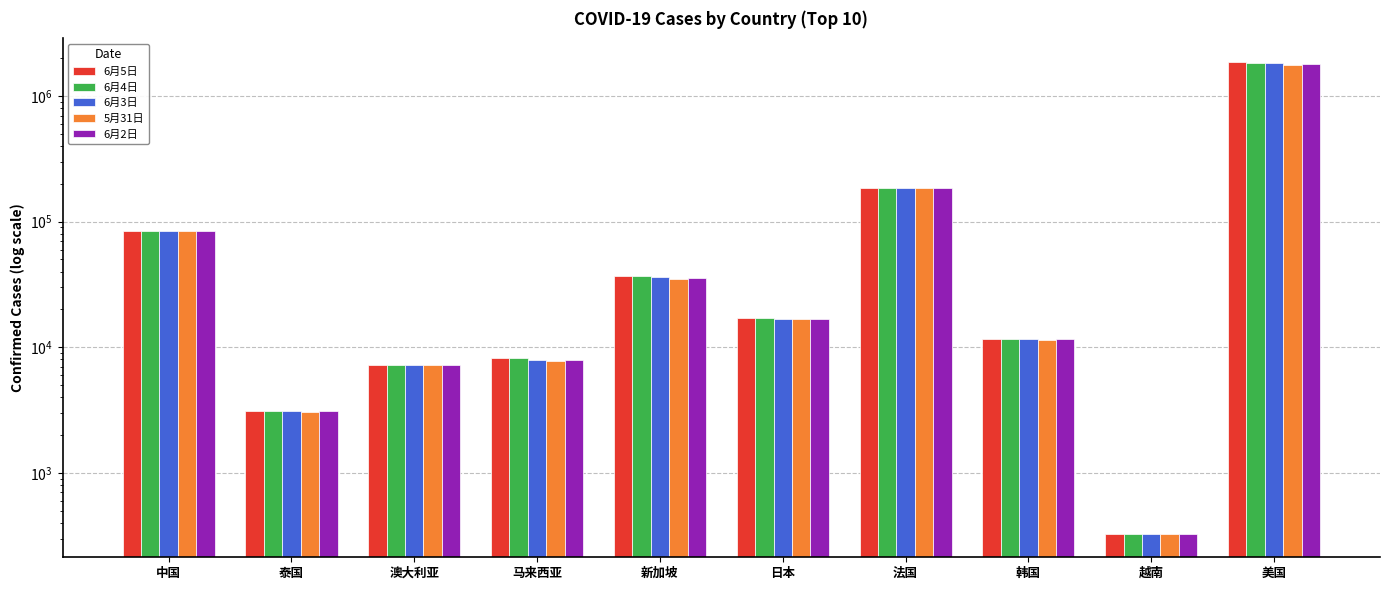

The 5月31日 series shows 328 at 越南. True or false?

True